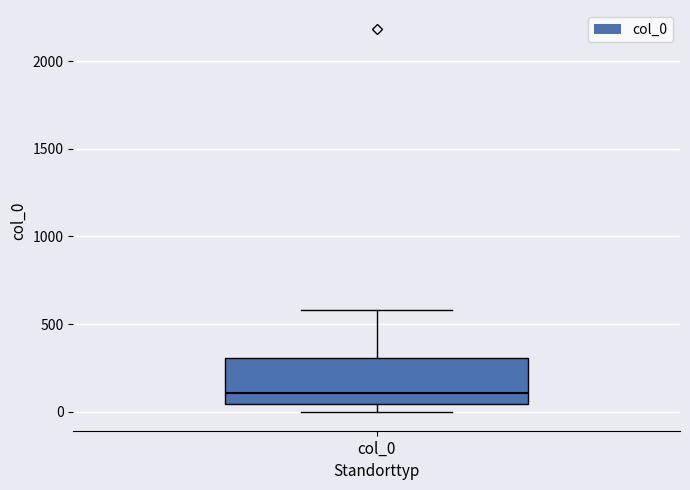

Transcribe this box plot: give where the median line is, the range the box spans, and where the two whiskers end, as read against the y-axis. The values are not printed on the chart, so give them approximately, as read against the axis.

median 100, box 50 to 300, whiskers 0 to 600